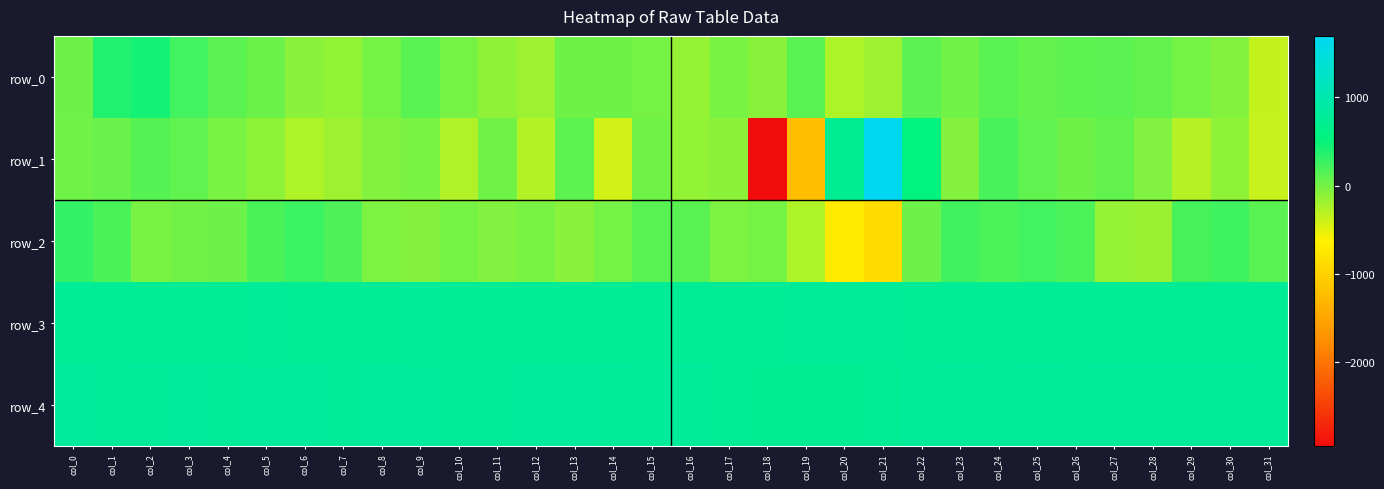

What is the minimum value shown in the chart?

-2945